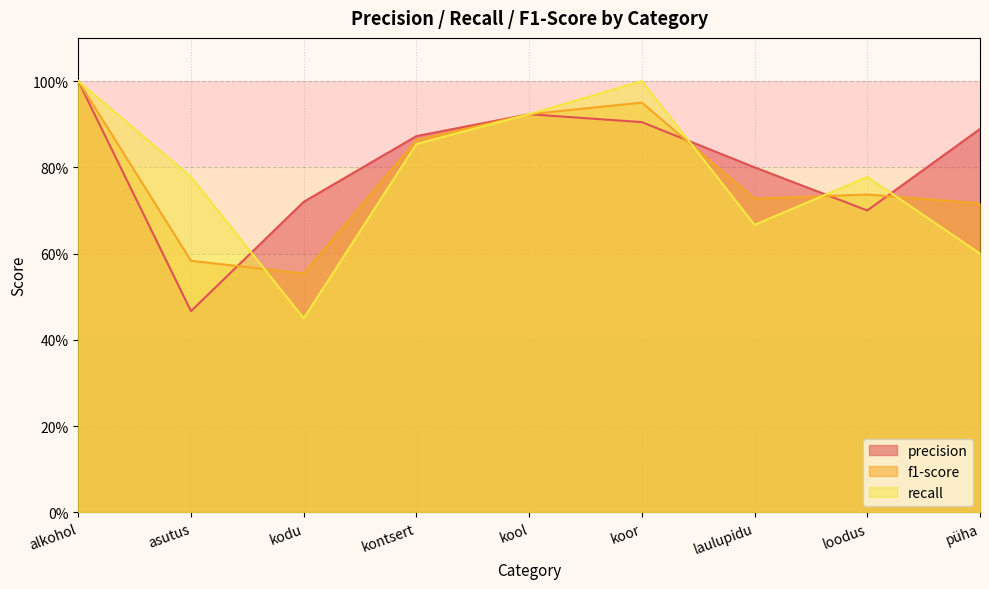

Between which two adjacent categories do f1-score and recall first intersect?

asutus and kodu